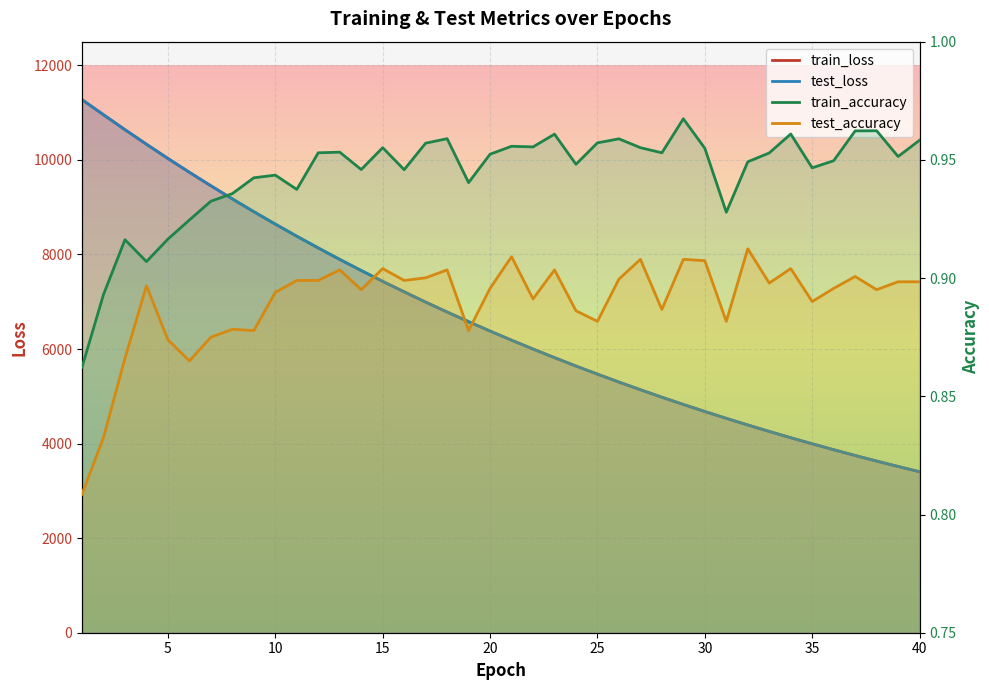

What is the value of the test_accuracy point at the 14th from the left?

0.9